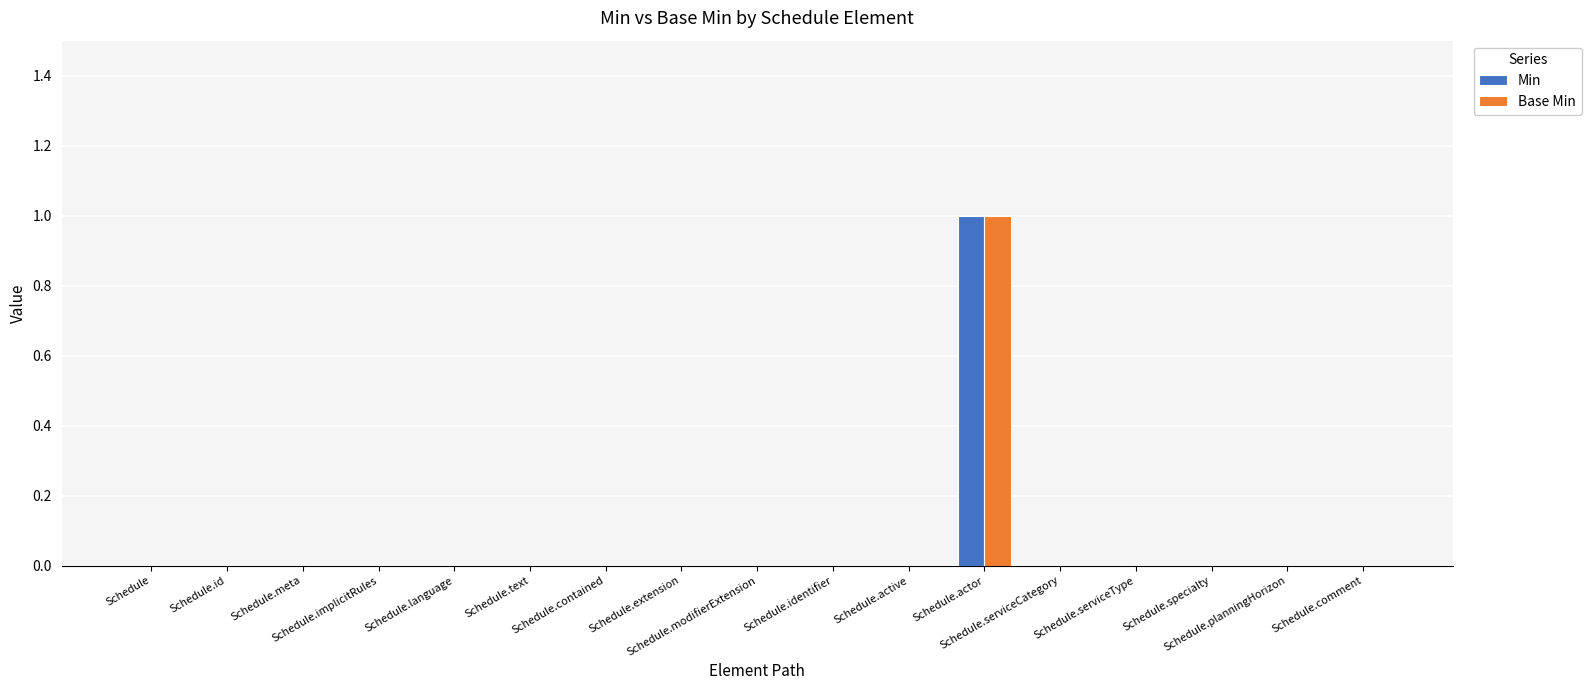

Reading left to right, list all the values displayed in this chart.

Min: Schedule=0	Schedule.id=0	Schedule.meta=0	Schedule.implicitRules=0	Schedule.language=0	Schedule.text=0	Schedule.contained=0	Schedule.extension=0	Schedule.modifierExtension=0	Schedule.identifier=0	Schedule.active=0	Schedule.actor=1	Schedule.serviceCategory=0	Schedule.serviceType=0	Schedule.specialty=0	Schedule.planningHorizon=0	Schedule.comment=0
Base Min: Schedule=0	Schedule.id=0	Schedule.meta=0	Schedule.implicitRules=0	Schedule.language=0	Schedule.text=0	Schedule.contained=0	Schedule.extension=0	Schedule.modifierExtension=0	Schedule.identifier=0	Schedule.active=0	Schedule.actor=1	Schedule.serviceCategory=0	Schedule.serviceType=0	Schedule.specialty=0	Schedule.planningHorizon=0	Schedule.comment=0